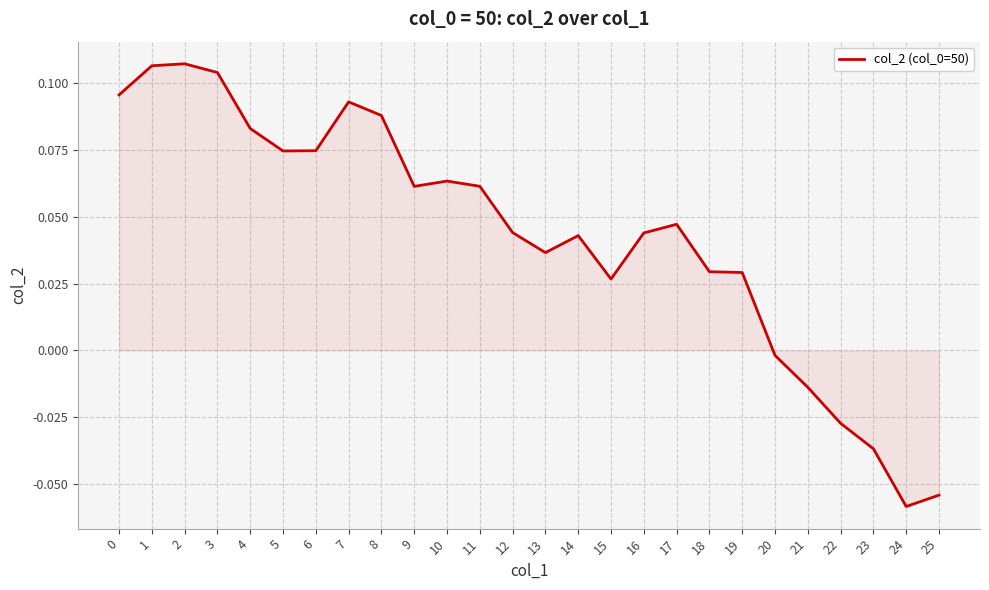

Which label corresponds to the smallest value in the chart?

24